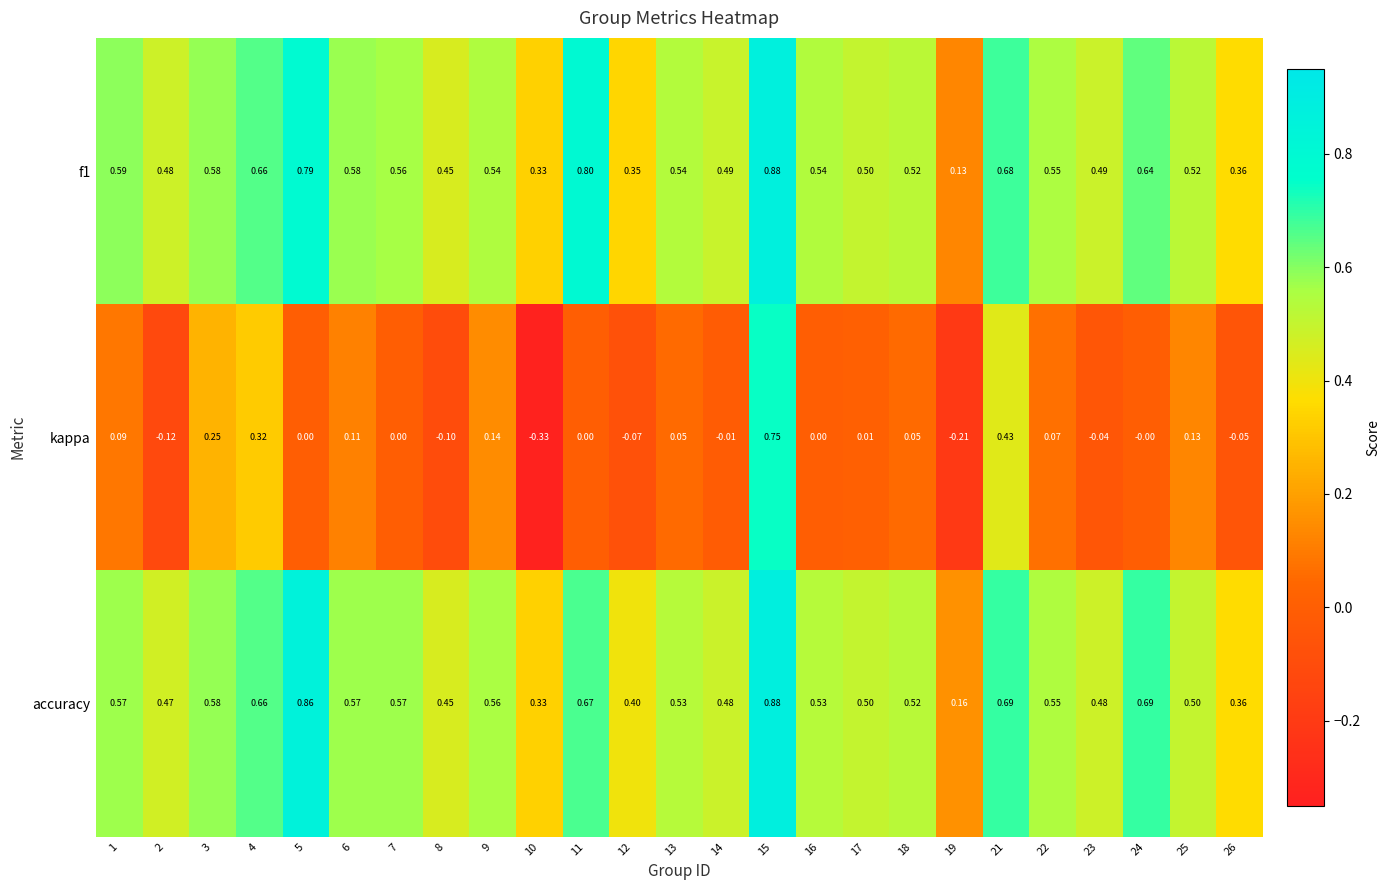

Which series has the largest total across all categories?

accuracy